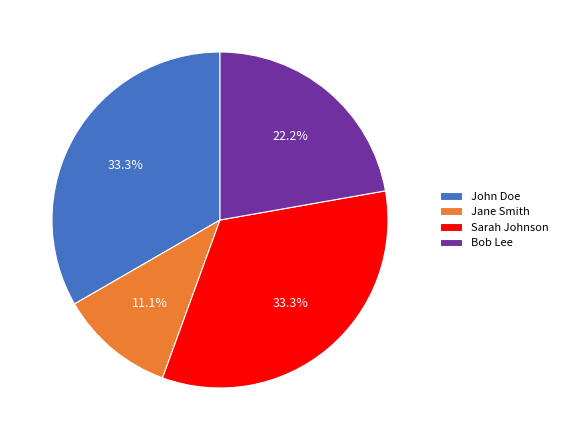

Between Bob Lee and Sarah Johnson, which is larger?

Sarah Johnson